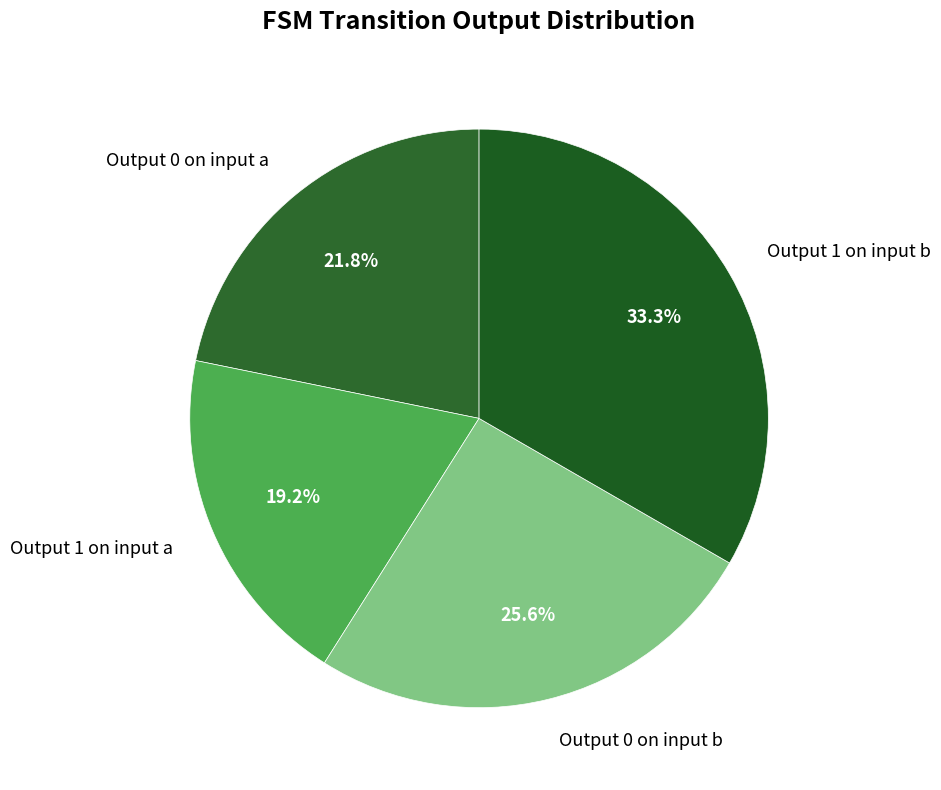

Which slice is the smallest?

output_symbol=1, input=a